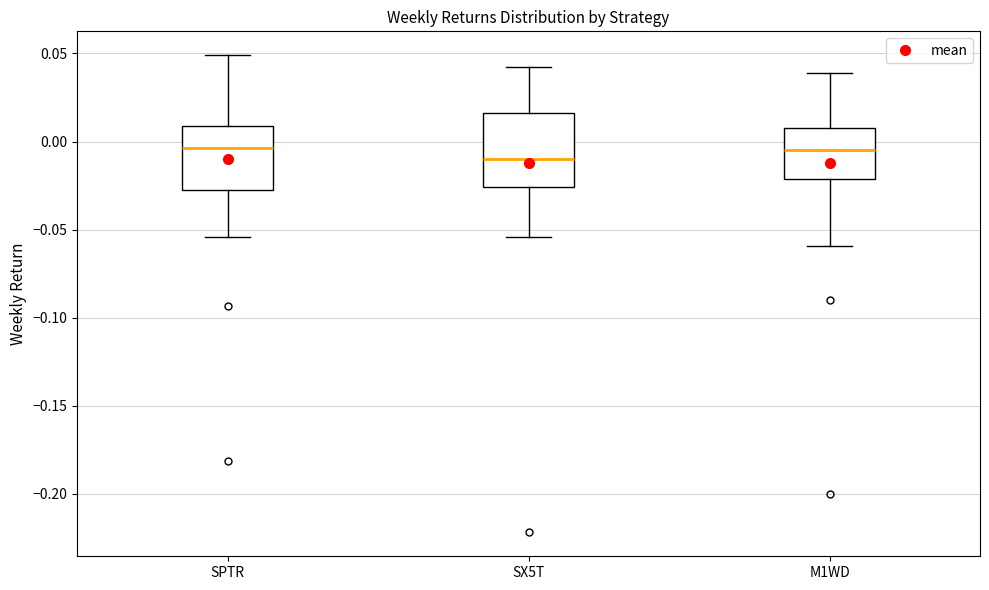

Reading left to right, transcribe this box plot: for each box, give where its median line is, the range the box spans, and where its two whiskers end, as read against the y-axis. The values are not printed on the chart, so give them approximately, as read against the axis.

SPTR: median -0.005, box -0.025 to 0.010, whiskers -0.055 to 0.050
SX5T: median -0.010, box -0.025 to 0.015, whiskers -0.055 to 0.040
M1WD: median -0.005, box -0.020 to 0.010, whiskers -0.060 to 0.040